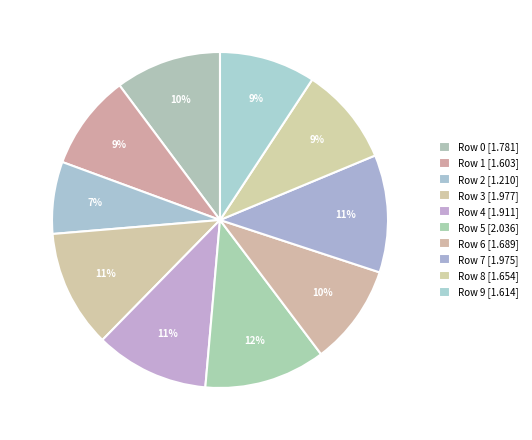

What is the largest slice in the pie chart?

5